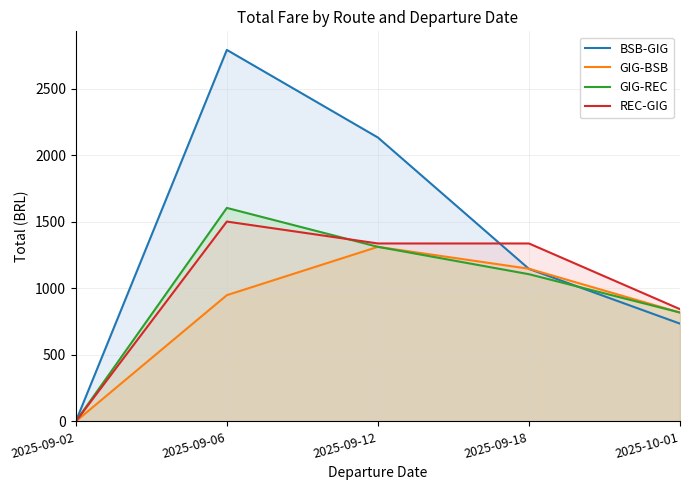

What is the total value across all series at 2025-09-06?

6851.3